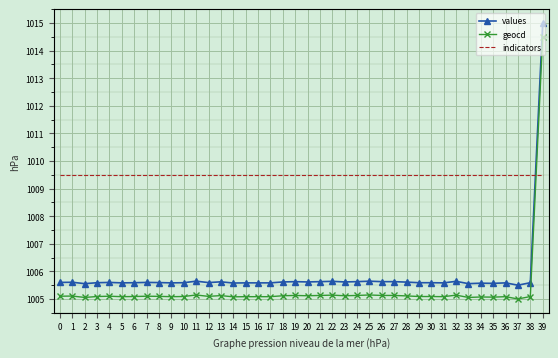

What is the maximum value shown in the chart?

1015.0